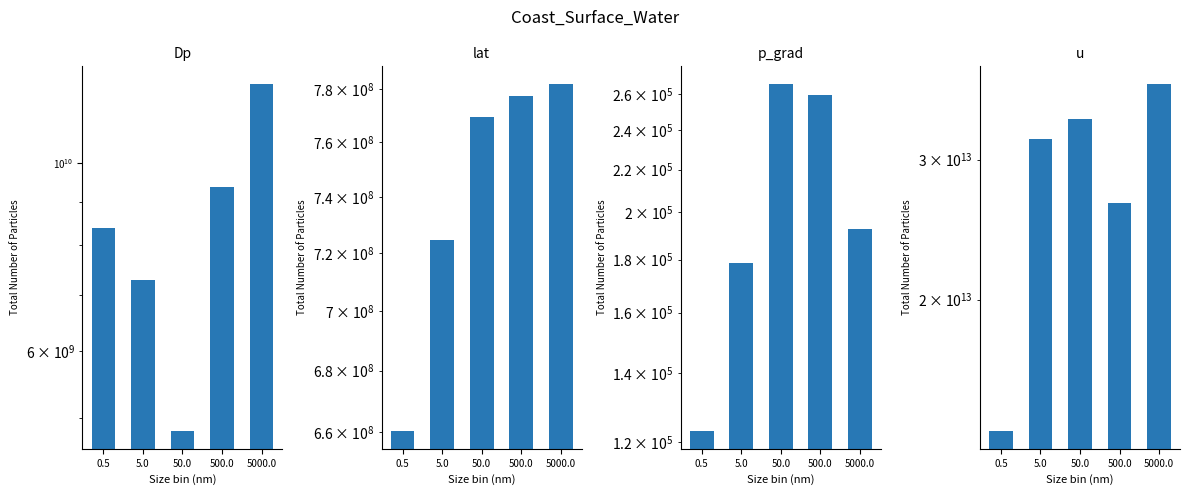

What are all the series names shown in the legend?

Dp, lat, p_grad, u